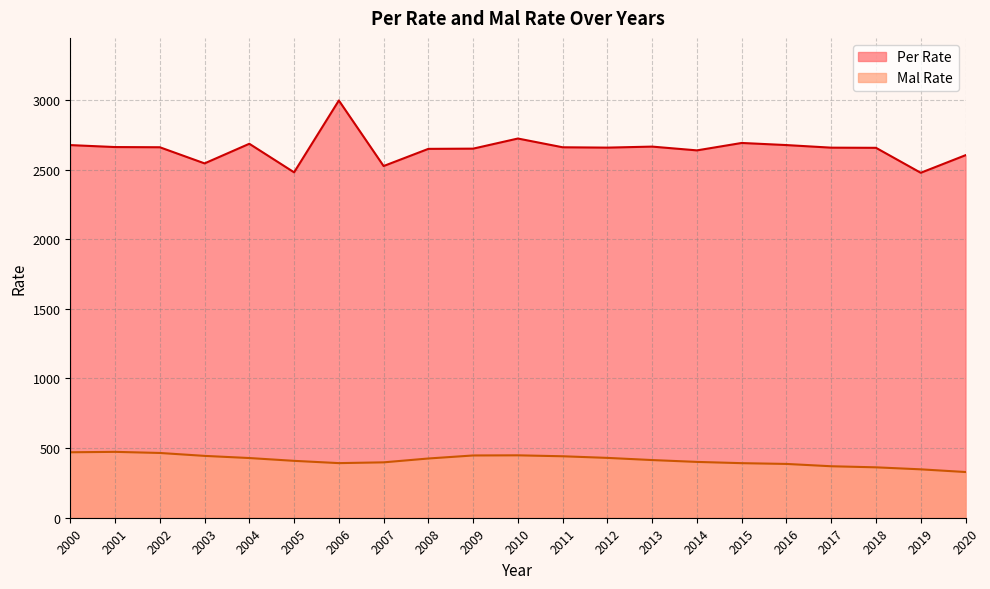

Between 2001 and 2018, which is larger?

2001